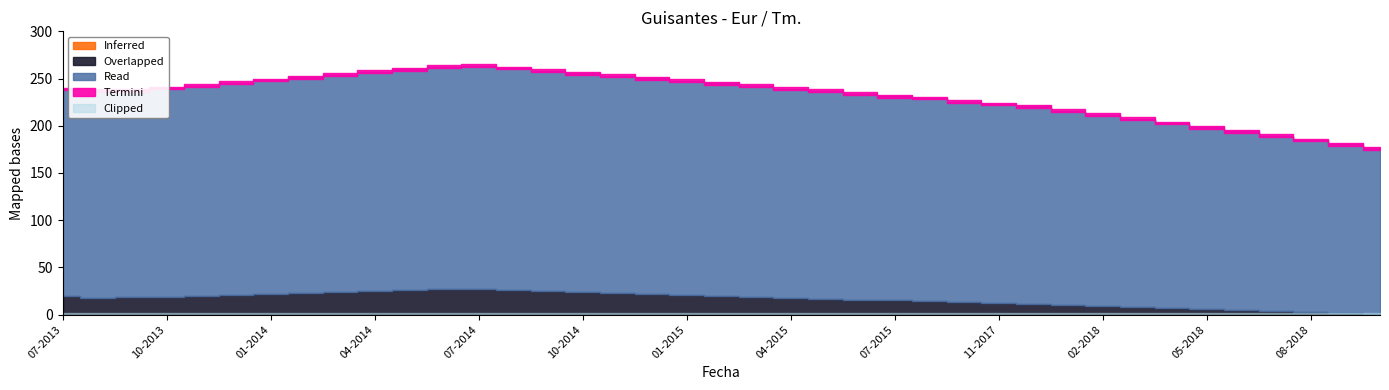

True or false: Inferred and Ultimo cross at least once.

False